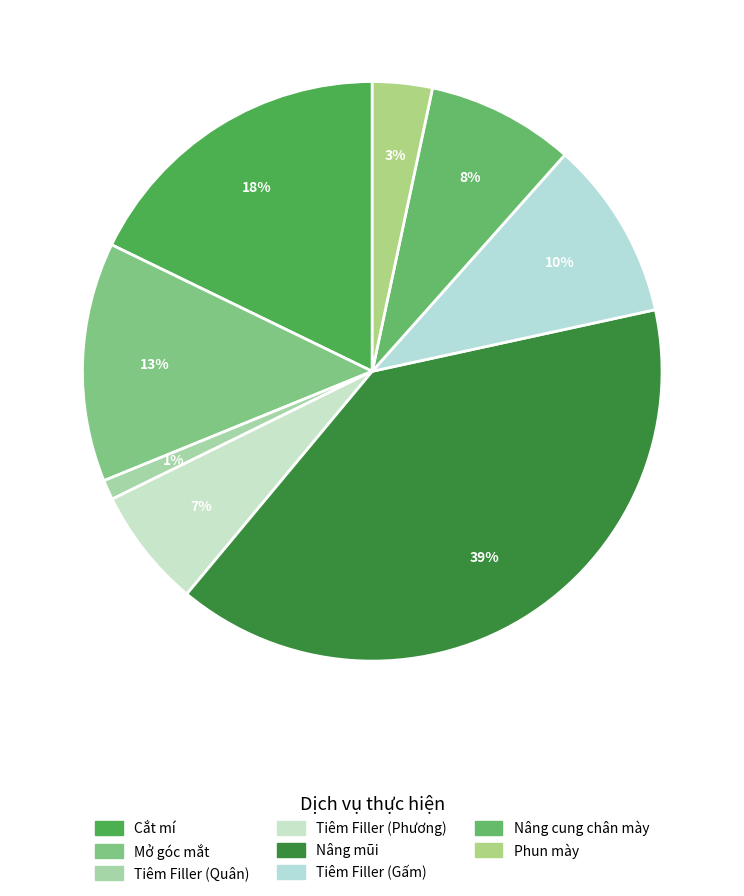

Does any single category account for the majority?

No